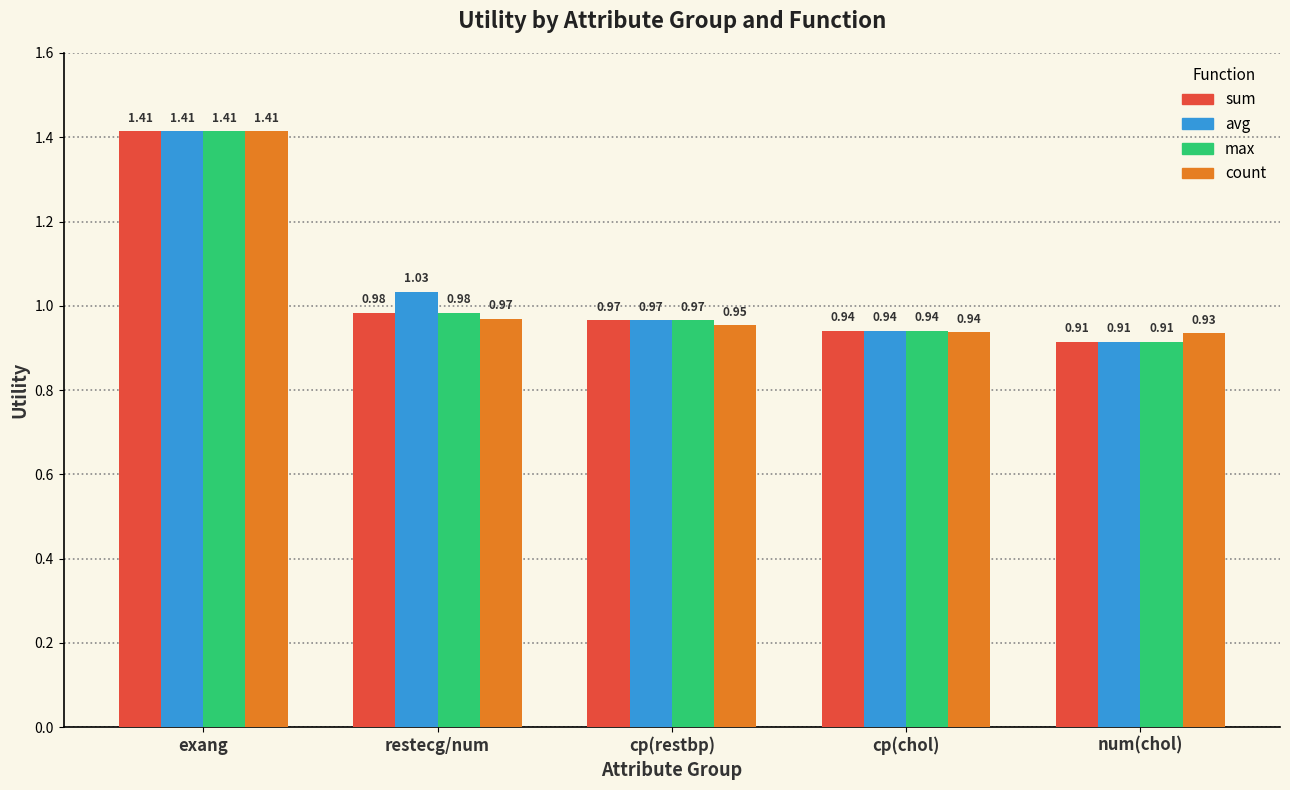

Are the bars grouped side by side (vs. stacked)?

Yes